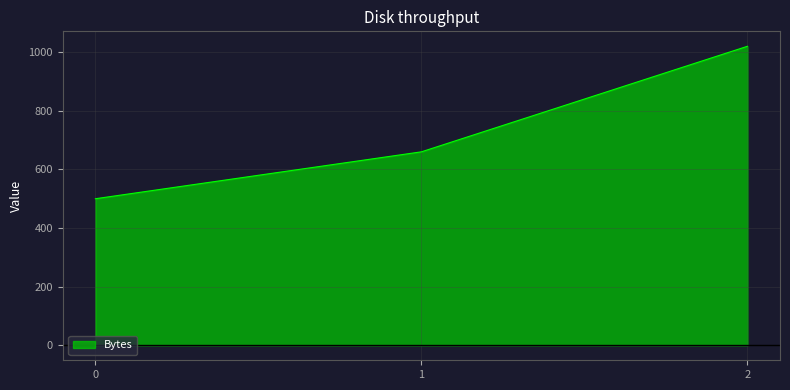

How many series are shown in this chart?

1